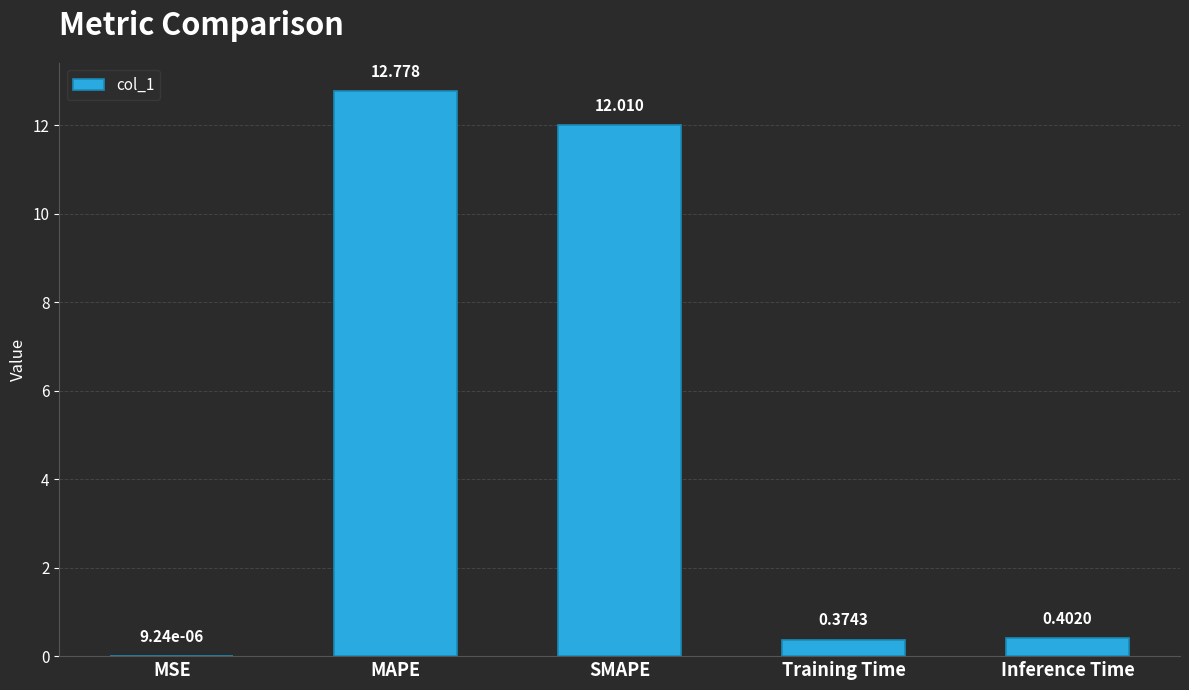

At which category does the chart reach its peak across all series?

MAPE